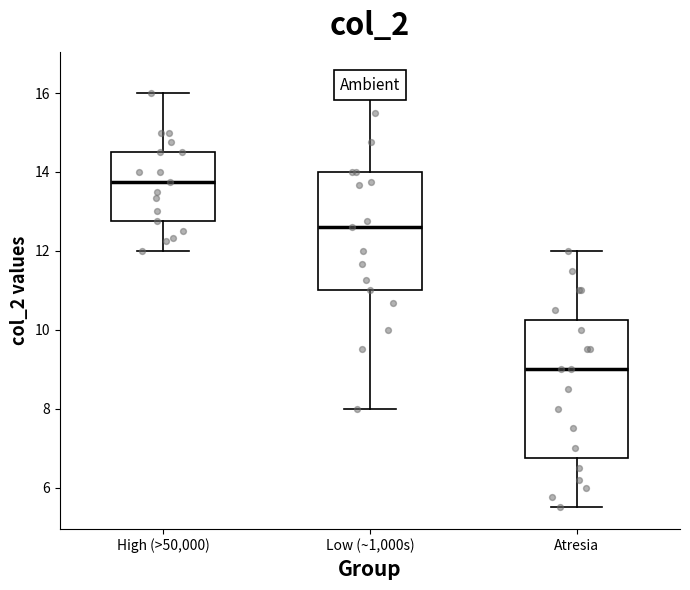

Reading left to right, read every box against the y-axis: the position of its median line, the range the box covers, and the ends of its whiskers. The values are not printed on the chart, so give them approximately, as read against the axis.

High (>50,000): median 13.8, box 12.8 to 14.6, whiskers 12.0 to 16.0
Low (~1,000s): median 12.6, box 11.0 to 14.0, whiskers 8.0 to 16.6
Atresia: median 9.0, box 6.8 to 10.2, whiskers 5.6 to 12.0